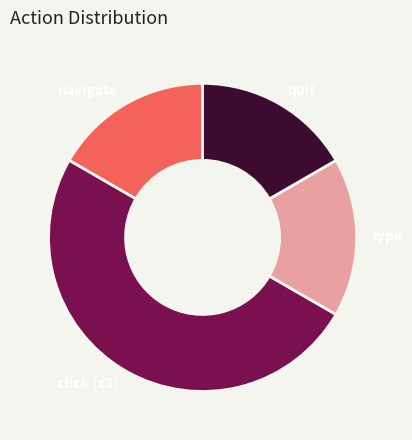

Count the number of slices in the pie.

4